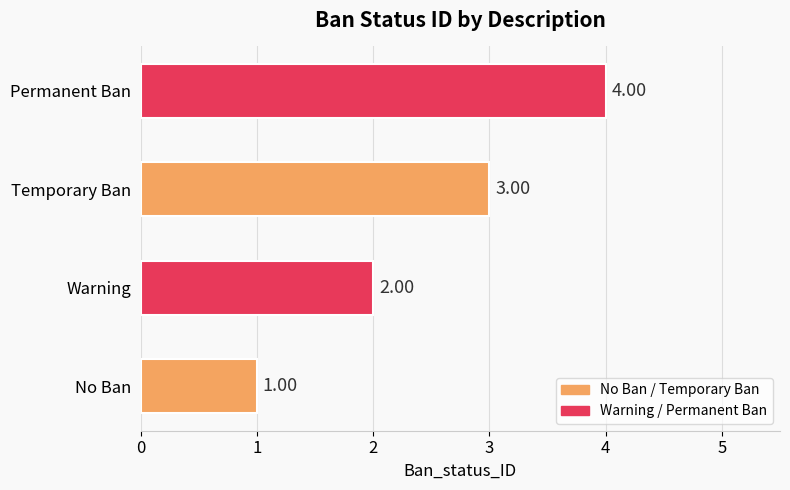

Which has a higher value, Temporary Ban or Permanent Ban?

Permanent Ban